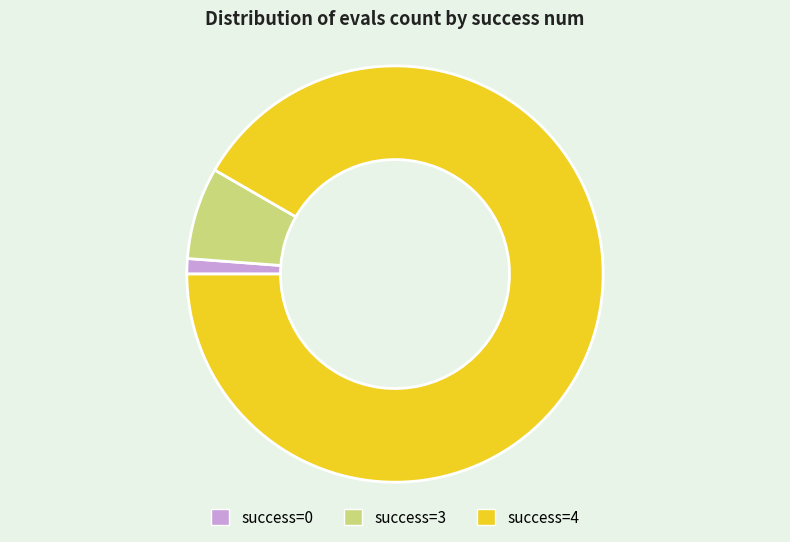

Which has a higher value, success=0 or success=4?

success=4